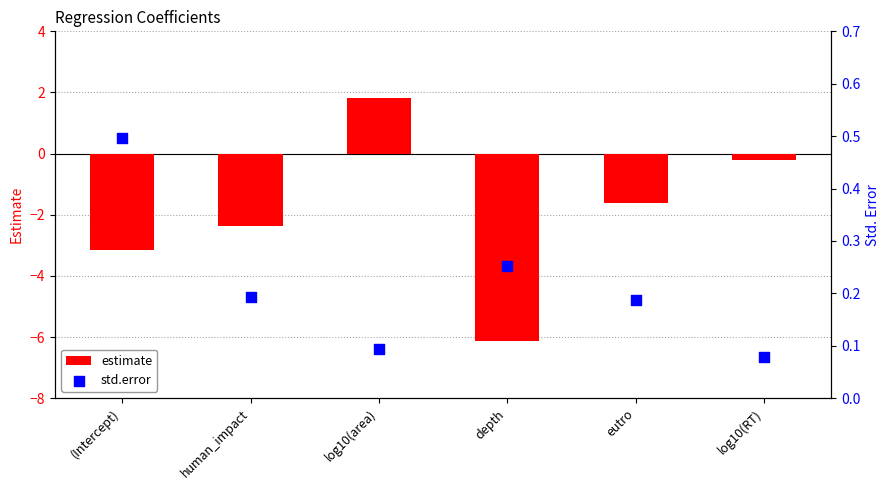

What is the total value across all series at depth?

-5.9